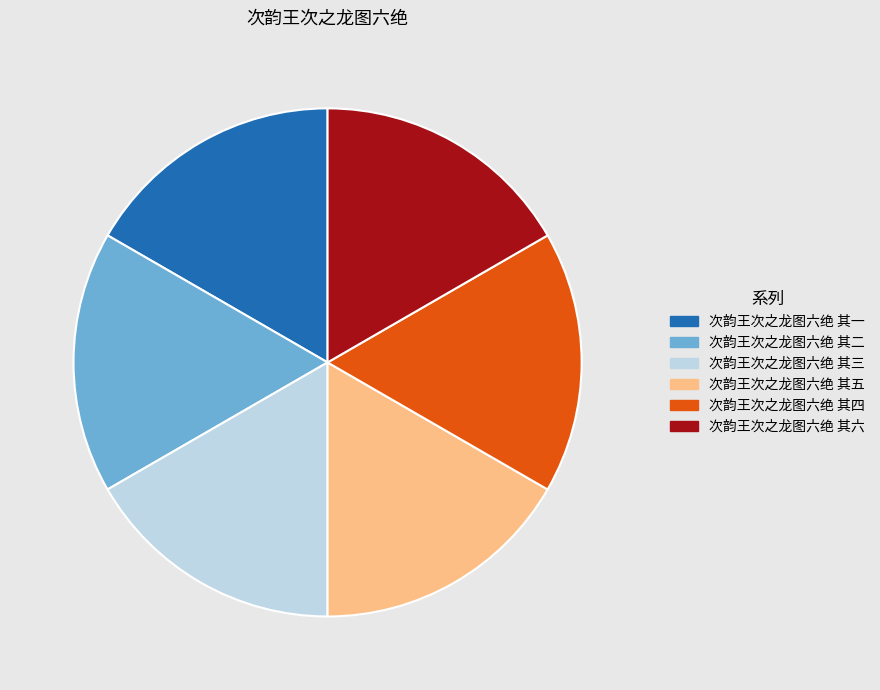

Count the number of slices in the pie.

6